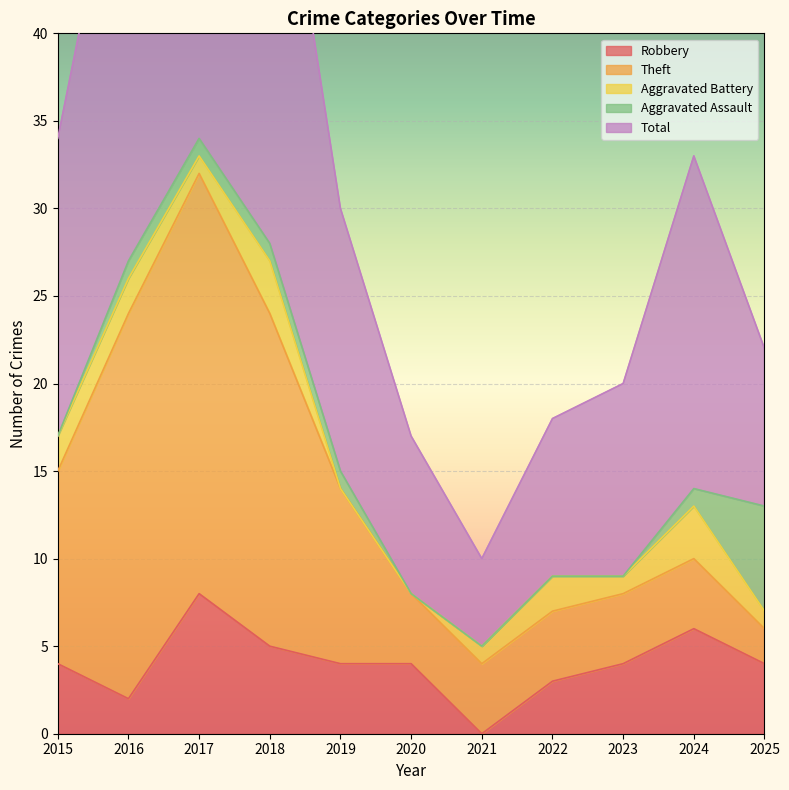

Count the number of data series in this chart.

5